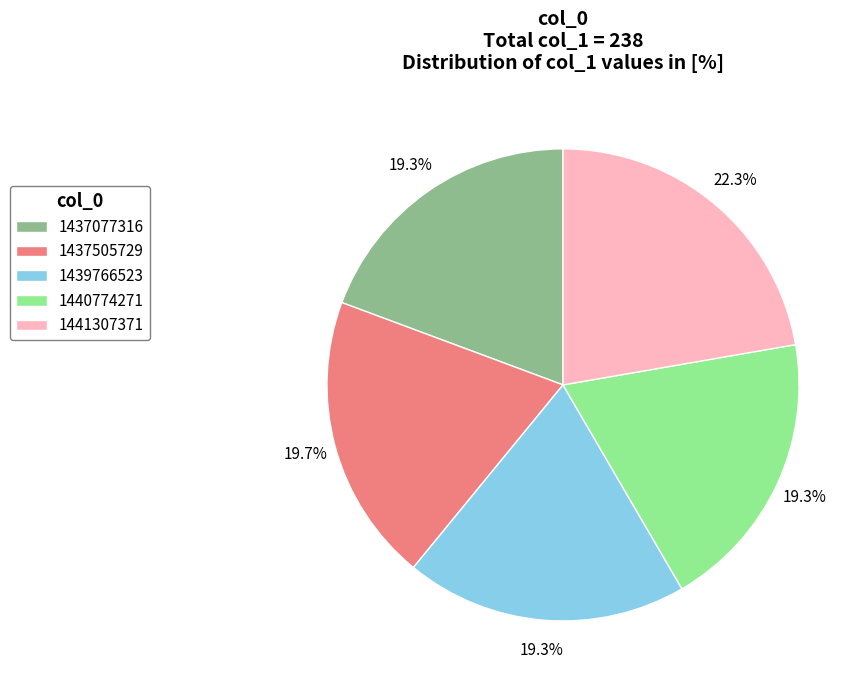

What is the ratio of the value at 1440774271 to the value at 1437077316?

1.0